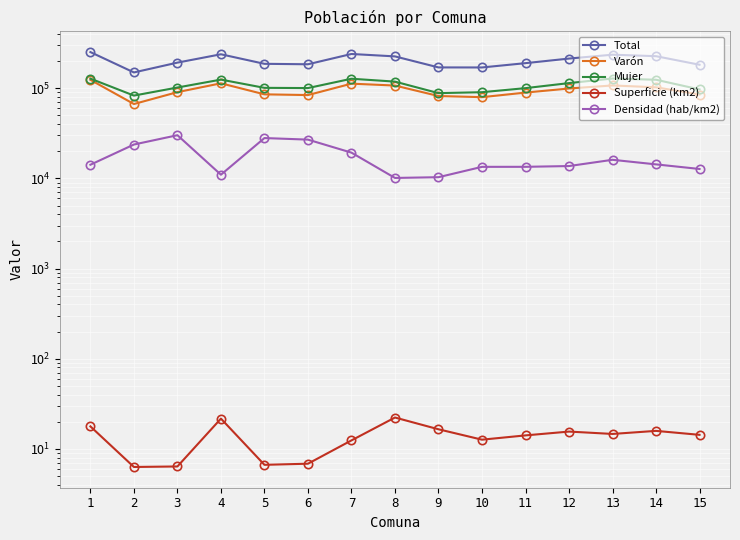

Reading left to right, transcribe all the data shown in this chart.

Total: 1=252053.0	2=149848.0	3=192573.0	4=238303.0	5=186740.0	6=184611.0	7=240116.0	8=225737.0	9=170353.0	10=170163.0	11=189956.0	12=213576.0	13=235819.0	14=226884.0	15=182390.0
Varón: 1=124045.0	2=66870.0	3=90614.0	4=113518.0	5=85640.0	6=84068.0	7=112527.0	8=107199.0	9=82045.0	10=79688.0	11=89599.0	12=99433.0	13=107484.0	14=102515.0	15=85286.0
Mujer: 1=128008.0	2=82978.0	3=101959.0	4=124785.0	5=101100.0	6=100543.0	7=127589.0	8=118538.0	9=88308.0	10=90475.0	11=100357.0	12=114143.0	13=128335.0	14=124369.0	15=97104.0
Superficie (km2): 1=17.8	2=6.3	3=6.4	4=21.7	5=6.7	6=6.9	7=12.4	8=22.3	9=16.5	10=12.7	11=14.1	12=15.6	13=14.7	14=15.8	15=14.3
Densidad (hab/km2): 1=14188.3	2=23776.2	3=30160.2	4=10997.4	5=28043.0	6=26946.6	7=19321.2	8=10126.4	9=10320.7	10=13444.3	11=13453.6	12=13719.3	13=16094.9	14=14317.6	15=12734.3